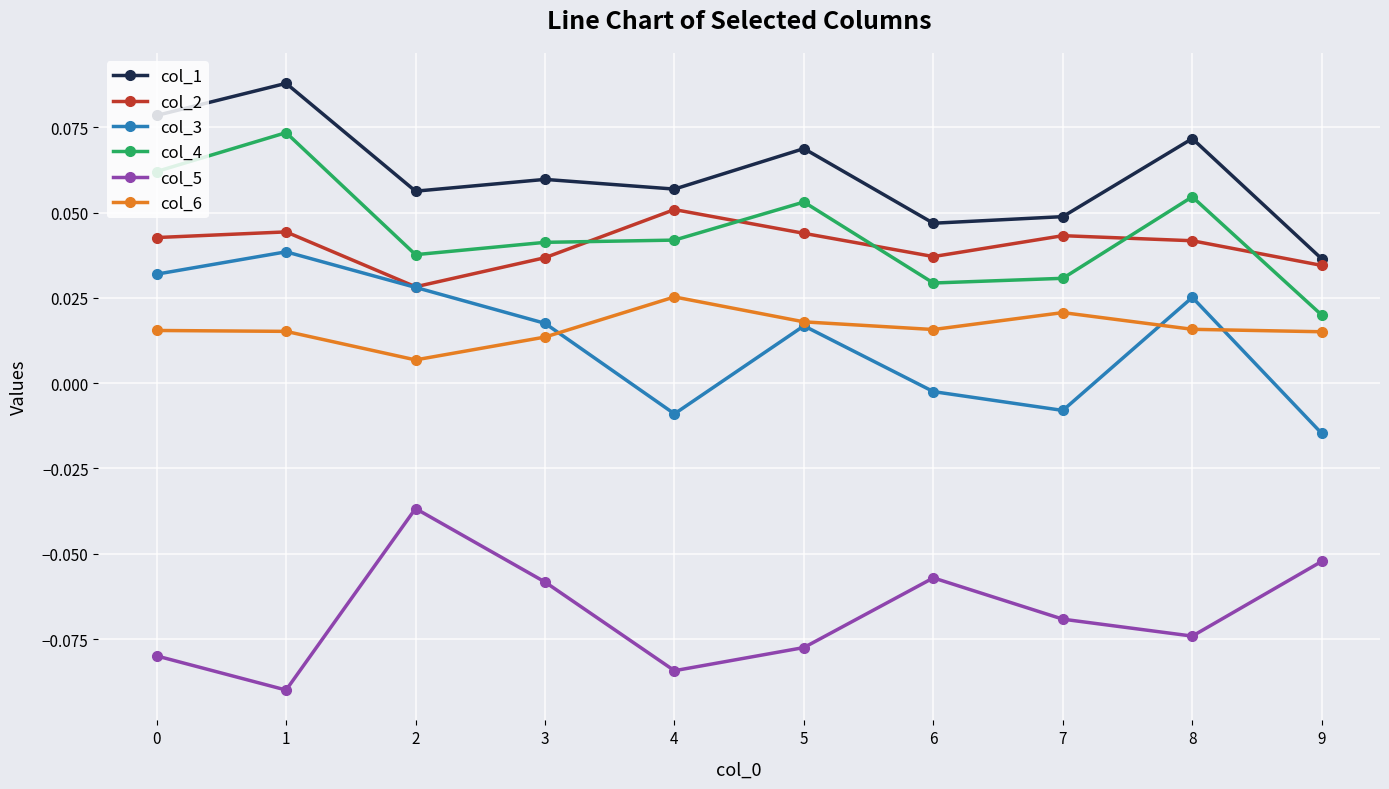

Which series has the largest total across all categories?

col_1